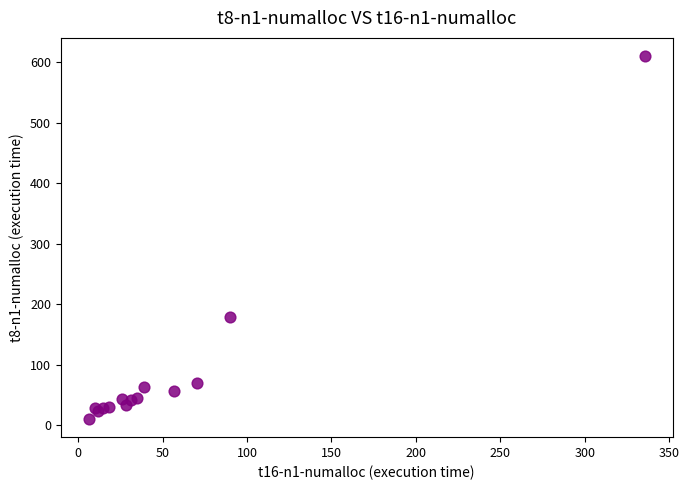

What Y value in the scatter plot is closest to 310?

178.5